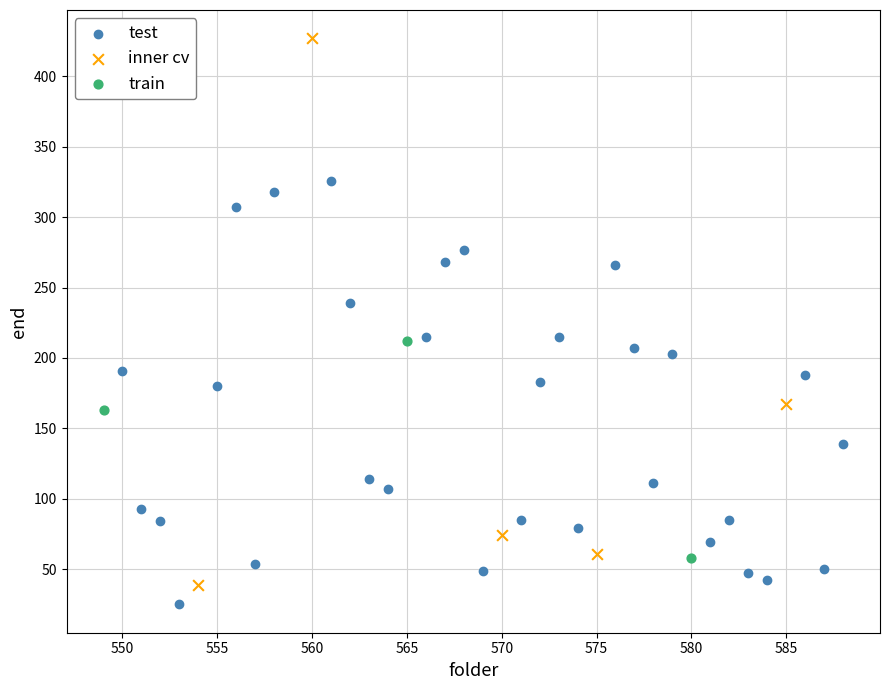

Which series contains the highest Y value?

inner cv